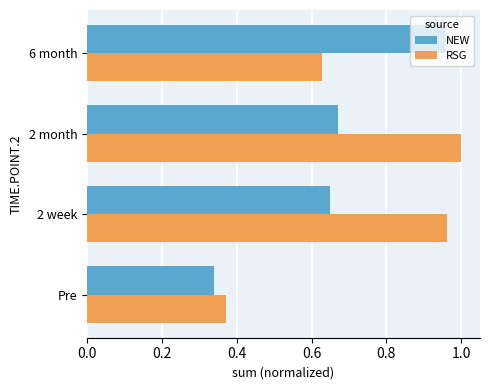

True or false: RSG has a value of 1.0 at 2 week.

True